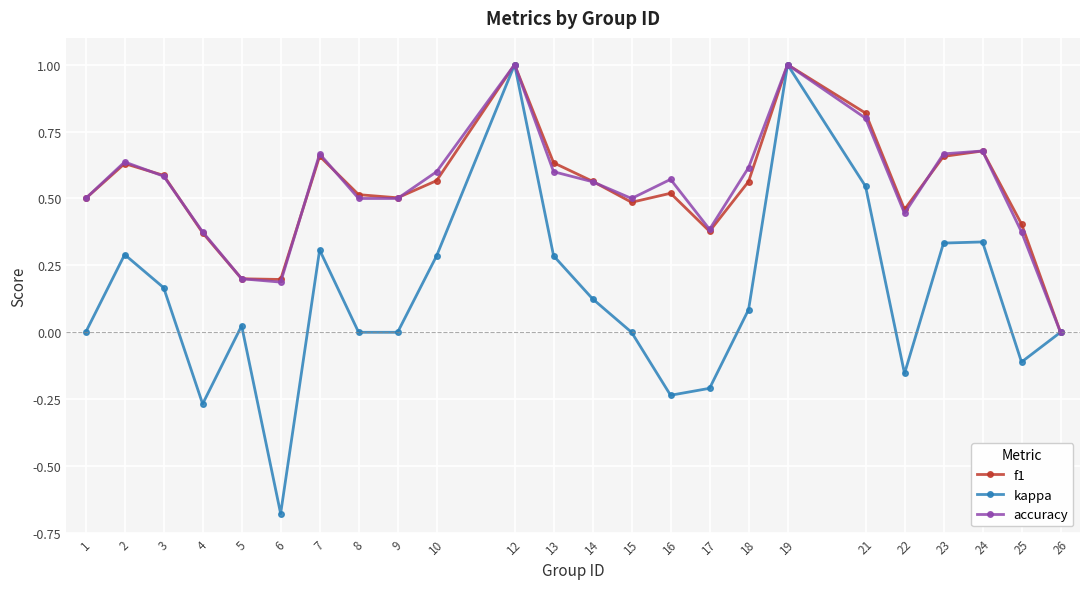

Which series has the largest range (max minus min)?

kappa